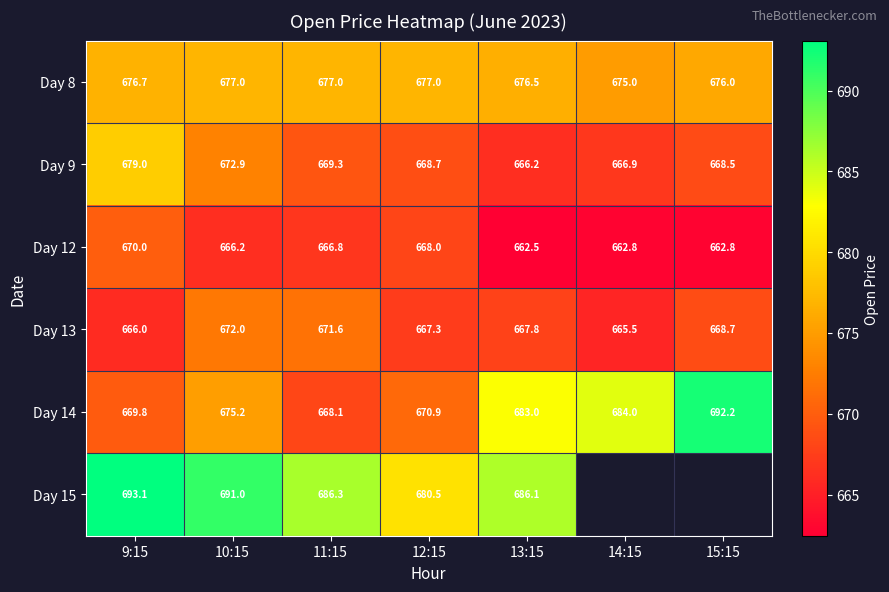

The value of Day 9 at 9:15 is 679.0. True or false?

True